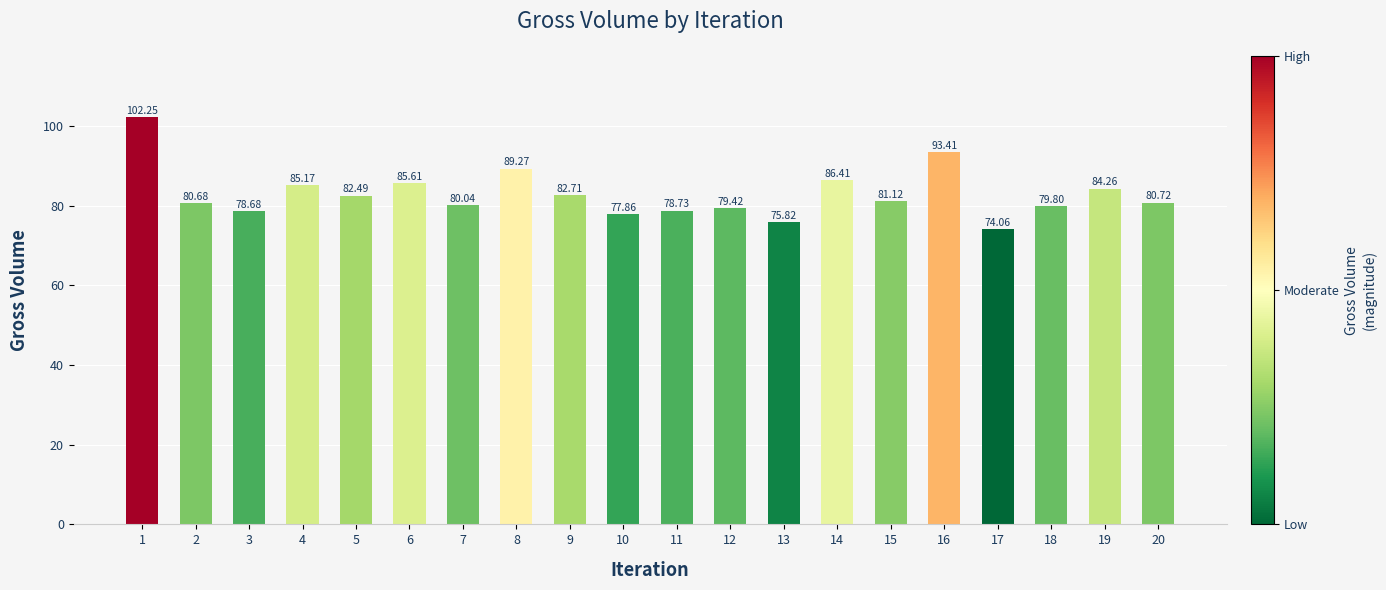

What is the value of the 15th bar from the left?

81.1